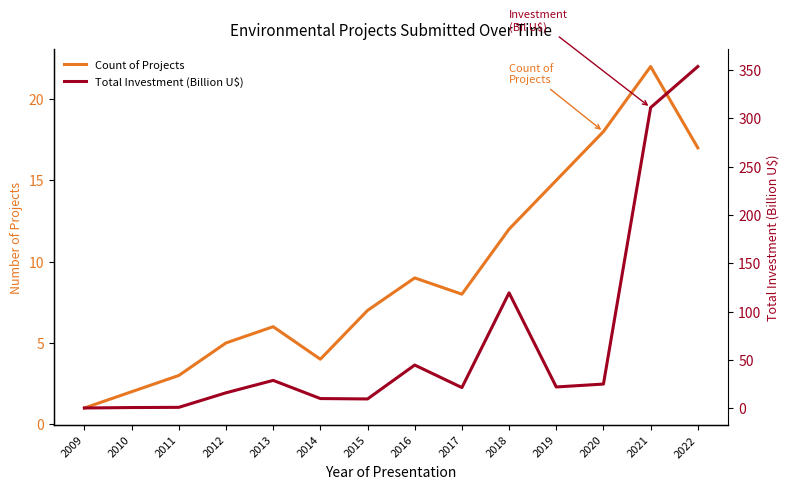

Rank the series by their maximum value, from lowest to highest.

Count of Projects, Total Investment (Billion U$)